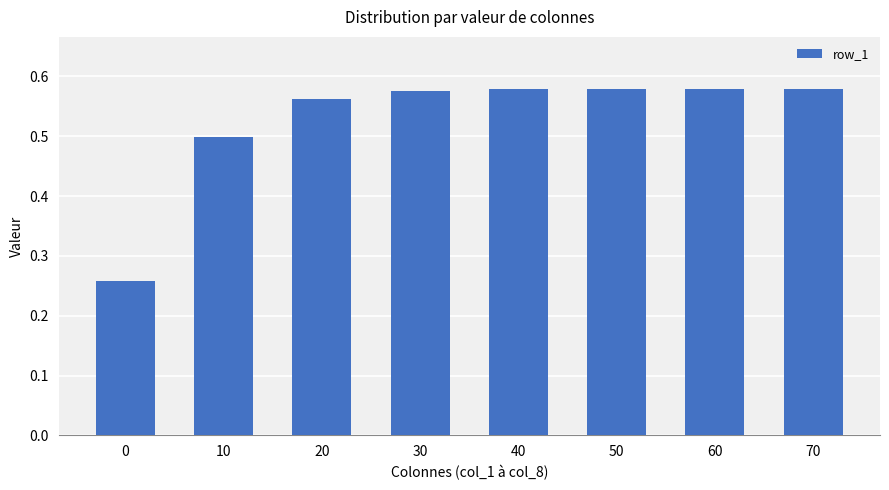

How many values are between 0 and 1?

8